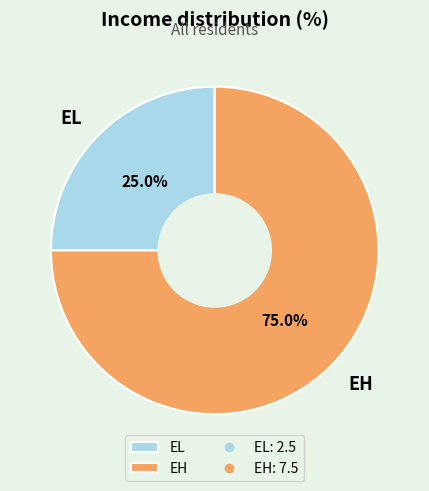

How many slices are in this pie chart?

2